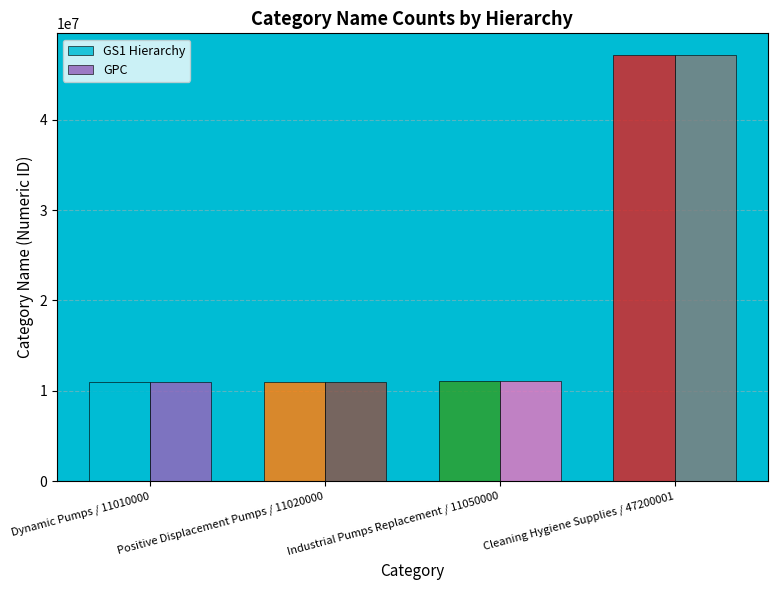

What is the minimum value for GS1 Hierarchy?

11010000